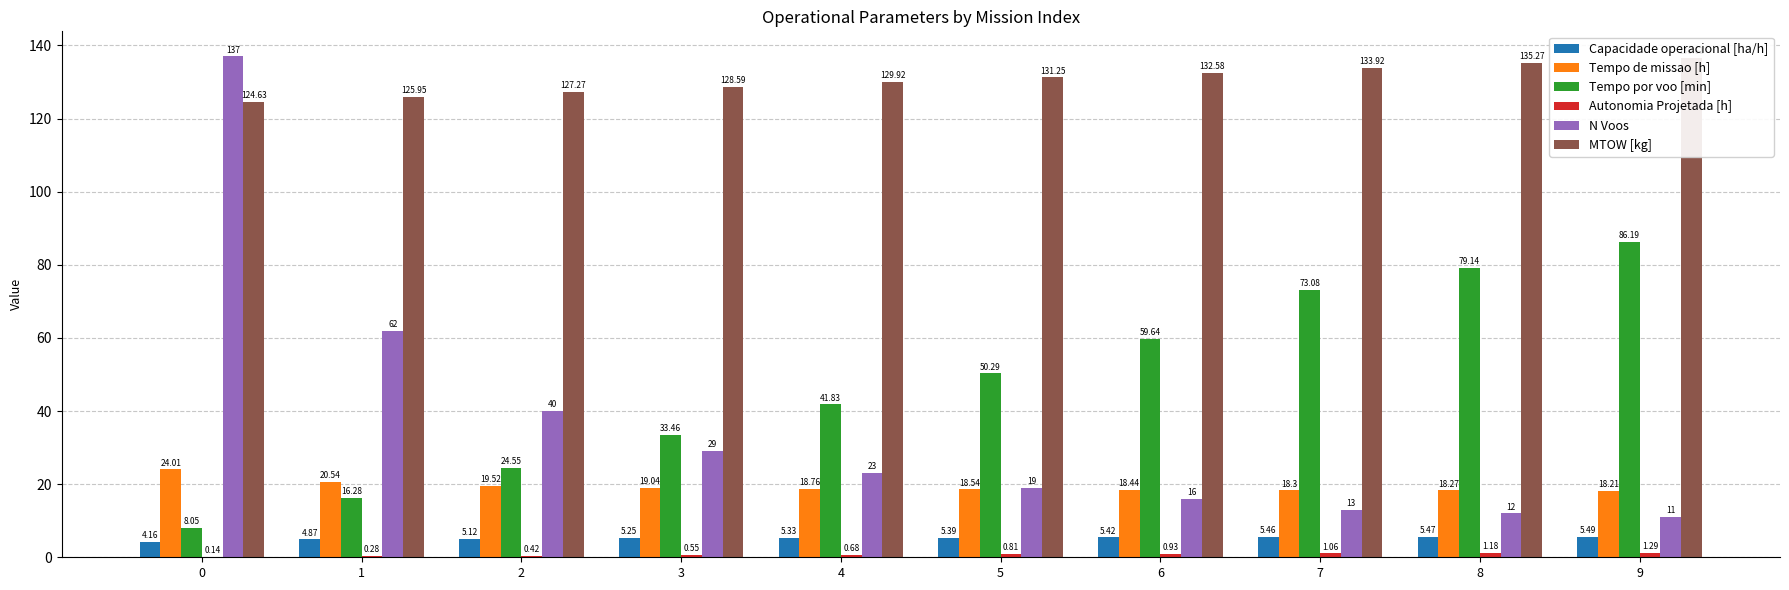

Which has a higher value, 1 or 4?

4